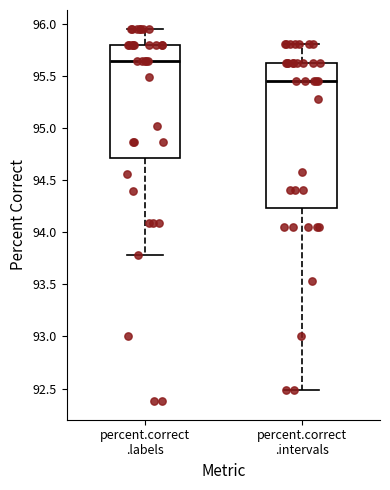

Reading left to right, read every box against the y-axis: the position of its median line, the range the box covers, and the ends of its whiskers. The values are not printed on the chart, so give them approximately, as read against the axis.

percent.correct .labels: median 95.65, box 94.70 to 95.80, whiskers 93.80 to 95.95
percent.correct .intervals: median 95.45, box 94.25 to 95.65, whiskers 92.50 to 95.80